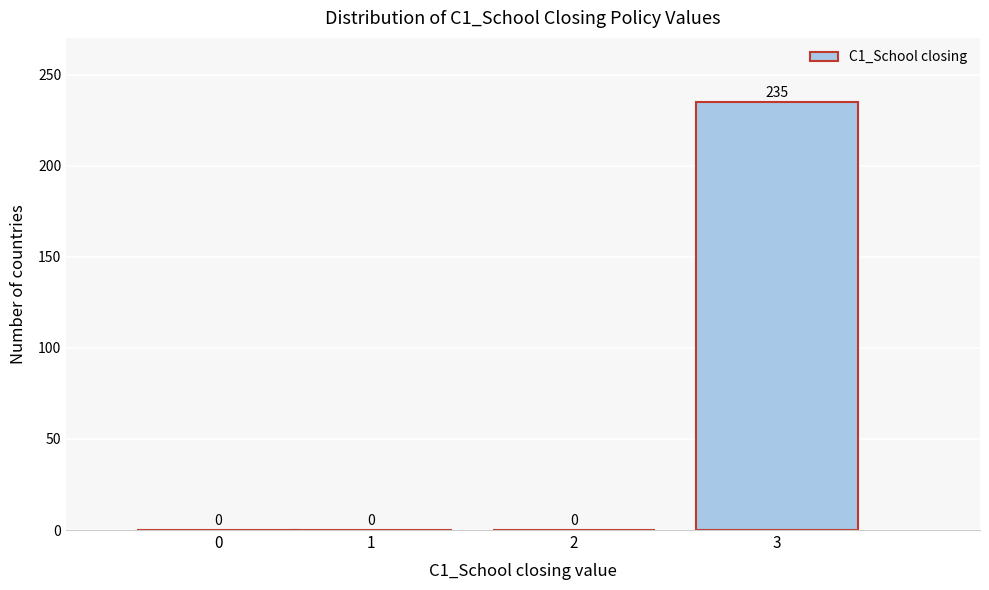

Reading left to right, what are all the values shown in this chart?

0=0	1=0	2=0	3=235